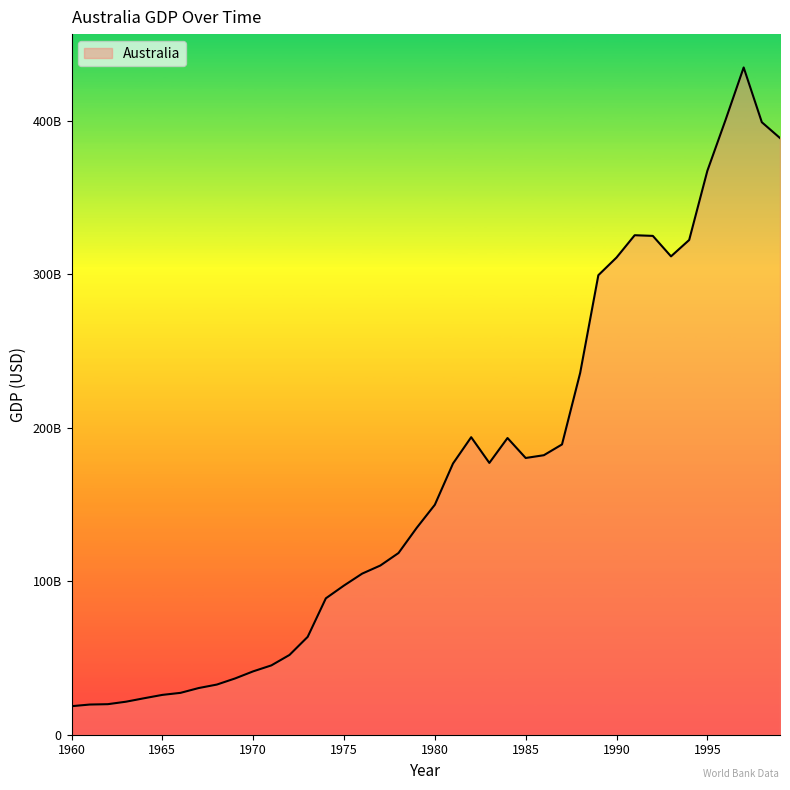

At which label does the data first exceed 149776000000?

1981